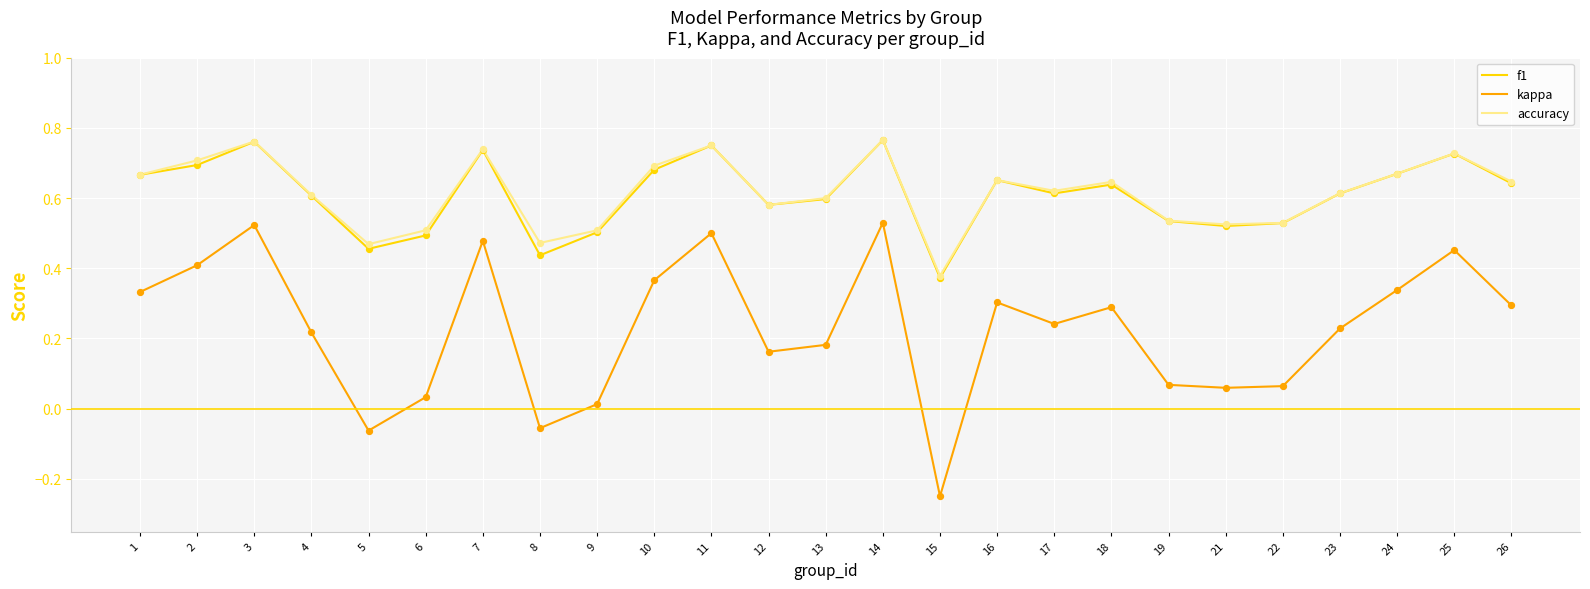

What is the total value across all series at 11?

2.0